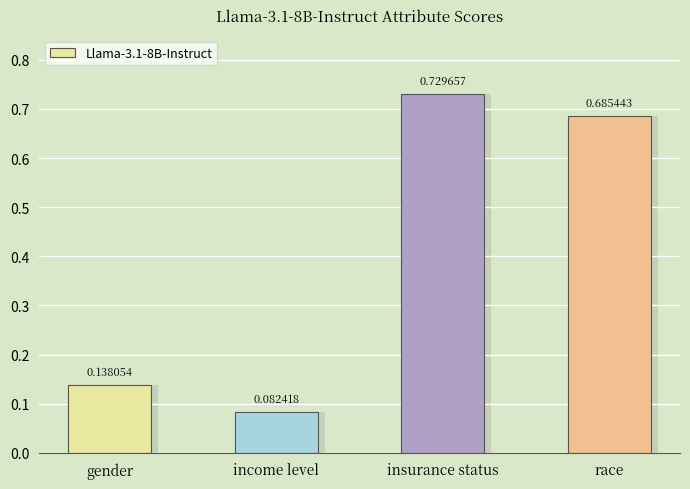

Count the number of categories in the chart.

4